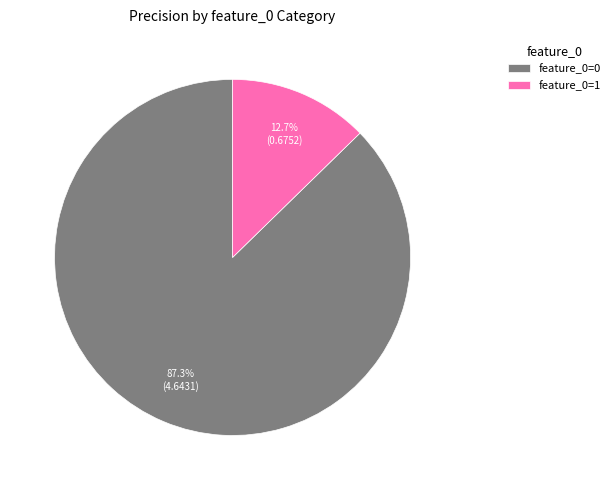

Count the number of slices in the pie.

2